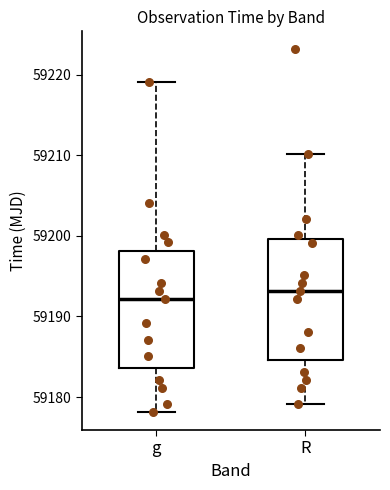

Where is the lower edge of the box for g on the y-axis? The values are not printed on the chart, so give them approximately, as read against the axis.

59184